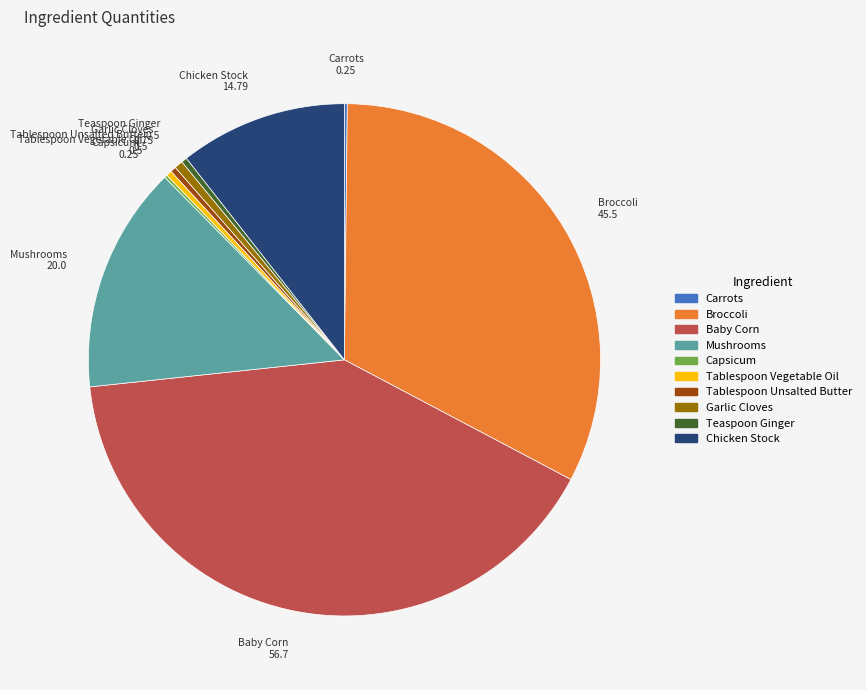

Does any single category account for the majority?

No